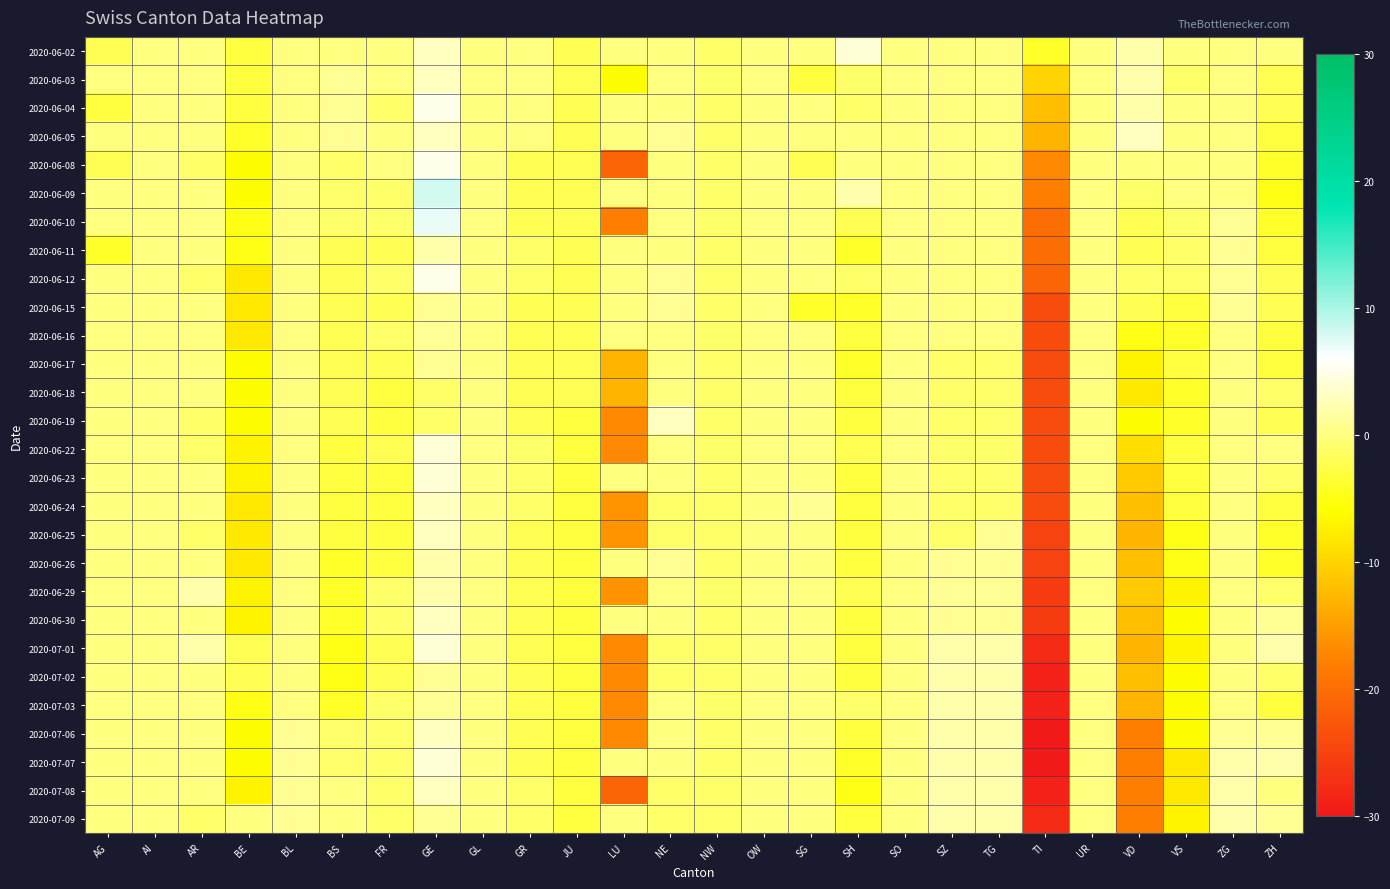

Which has a higher value, BE or SG?

SG